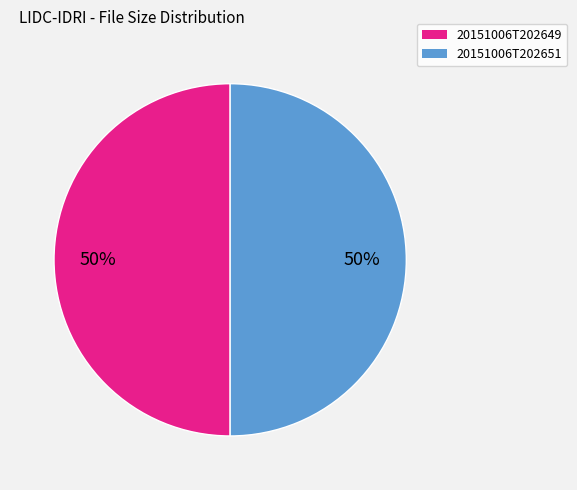

To the nearest percent, what portion does 20151006T202651 represent?

50%